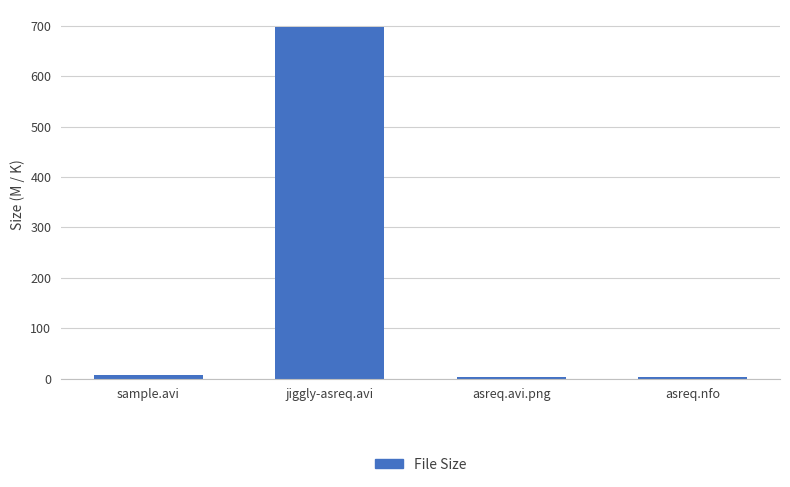

What is the value of the 2nd bar from the left?

696.7